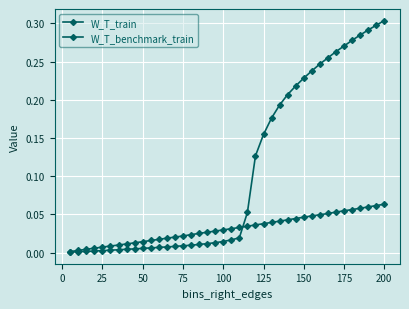

How many lines are shown in the chart?

2